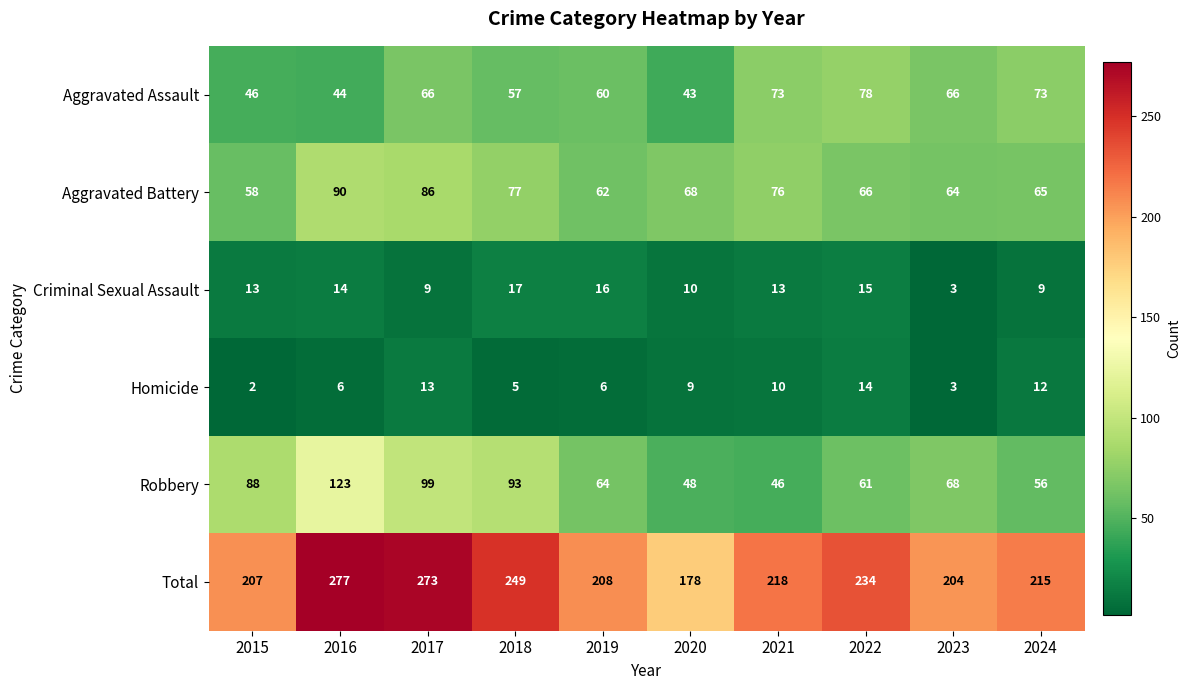

Which series has the largest range (max minus min)?

Total